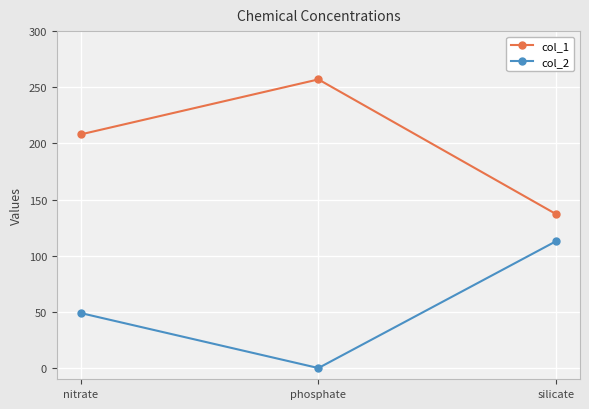

What is the difference between the col_2 values at silicate and nitrate?

64